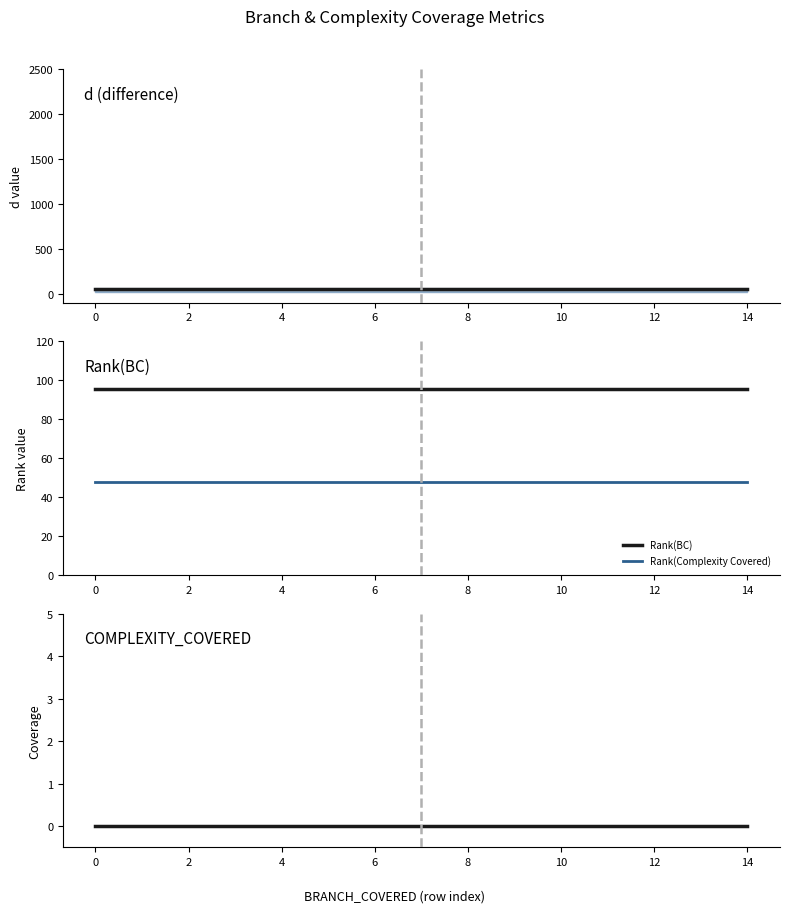

What is the minimum value for Rank(BC)?

95.5